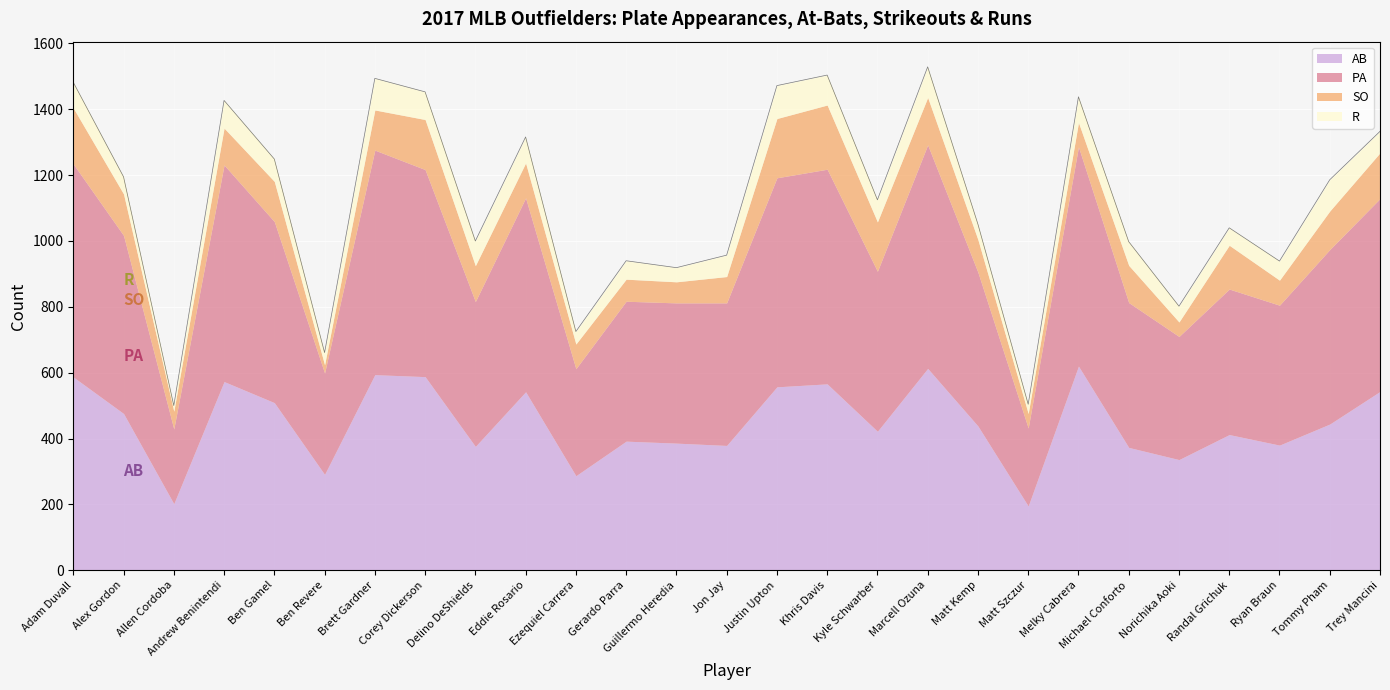

What is the difference between the maximum and minimum values in the AB series?

425